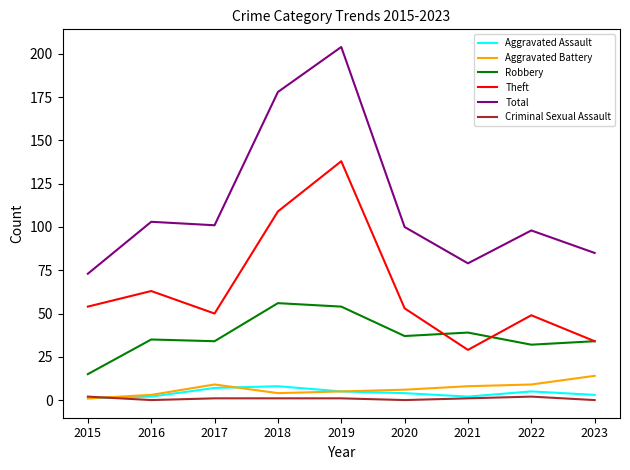

At how many categories does at least one series exceed 113?

2